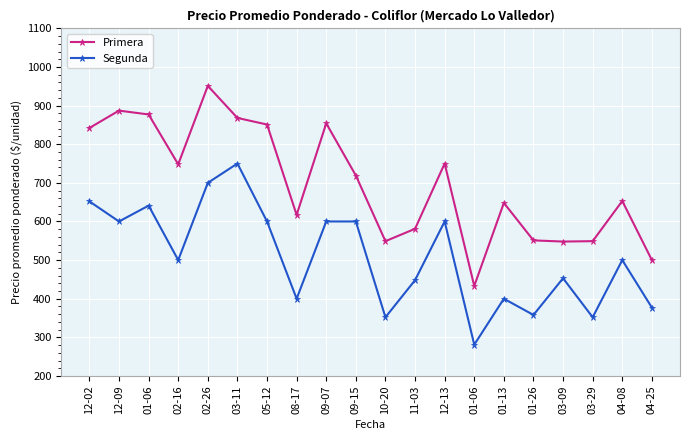

What are all the series names shown in the legend?

Primera, Segunda